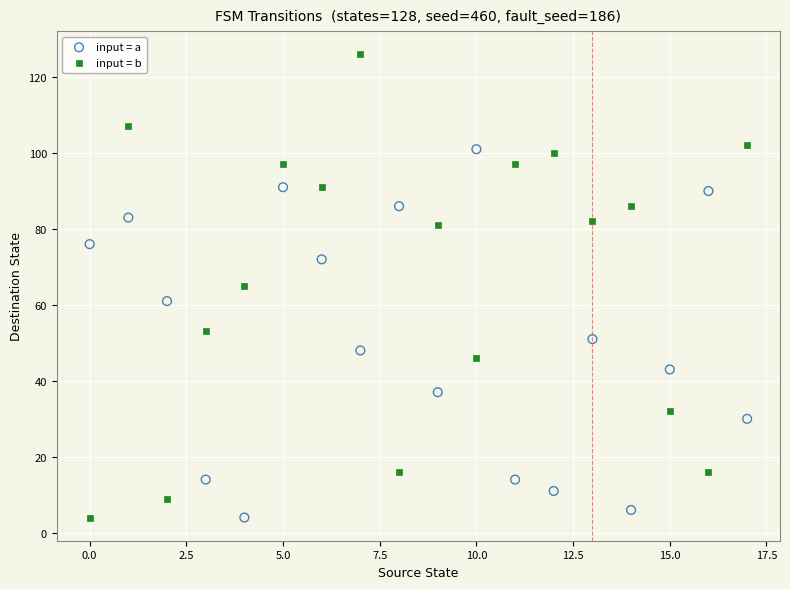

Which series reaches the maximum Y coordinate?

input = b